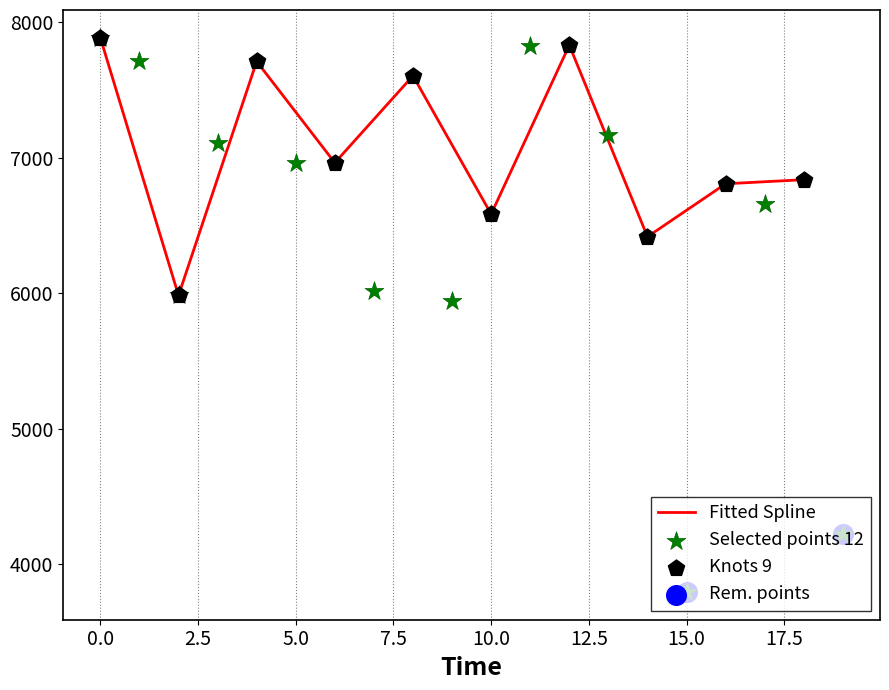

What is the change in value from 5 to 16?

-152